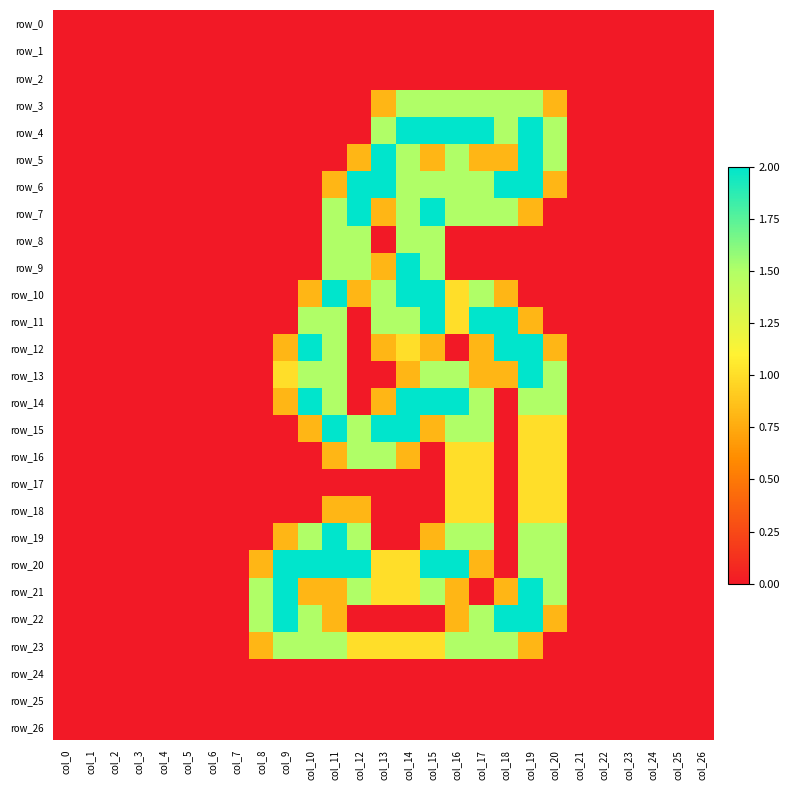

Which series has the largest total across all categories?

row_20